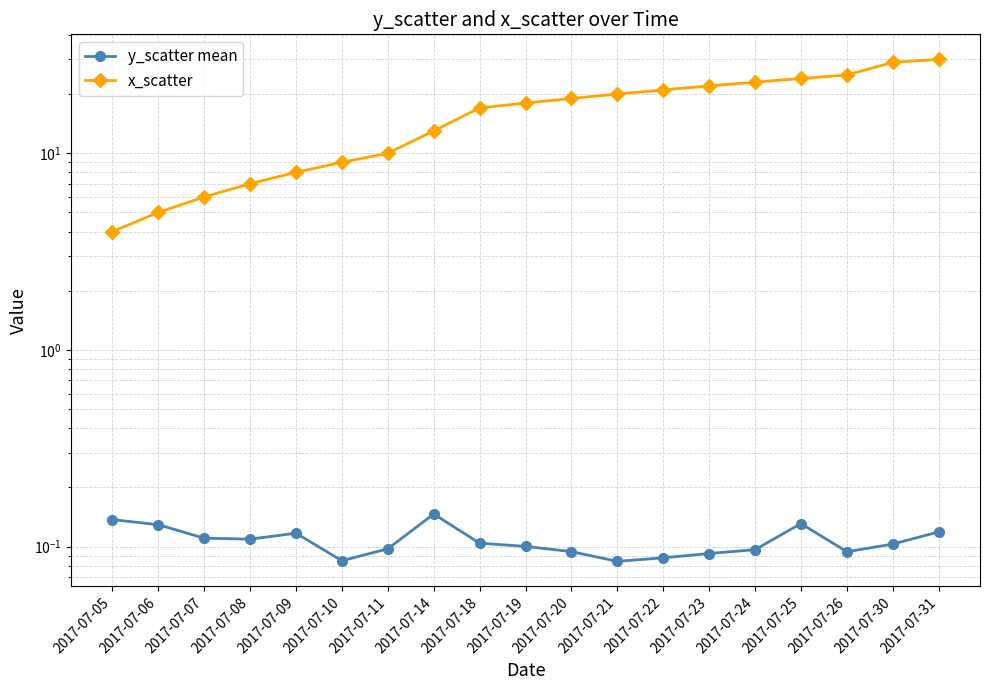

Rank the categories by x_scatter value from lowest to highest.

2017-07-05, 2017-07-06, 2017-07-07, 2017-07-08, 2017-07-09, 2017-07-10, 2017-07-11, 2017-07-14, 2017-07-18, 2017-07-19, 2017-07-20, 2017-07-21, 2017-07-22, 2017-07-23, 2017-07-24, 2017-07-25, 2017-07-26, 2017-07-30, 2017-07-31